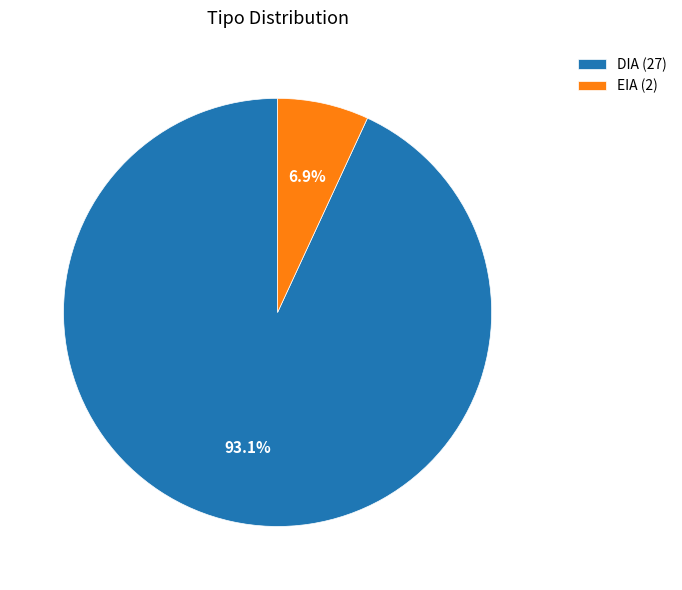

What percentage is NOT represented by EIA (2)?

93.1%